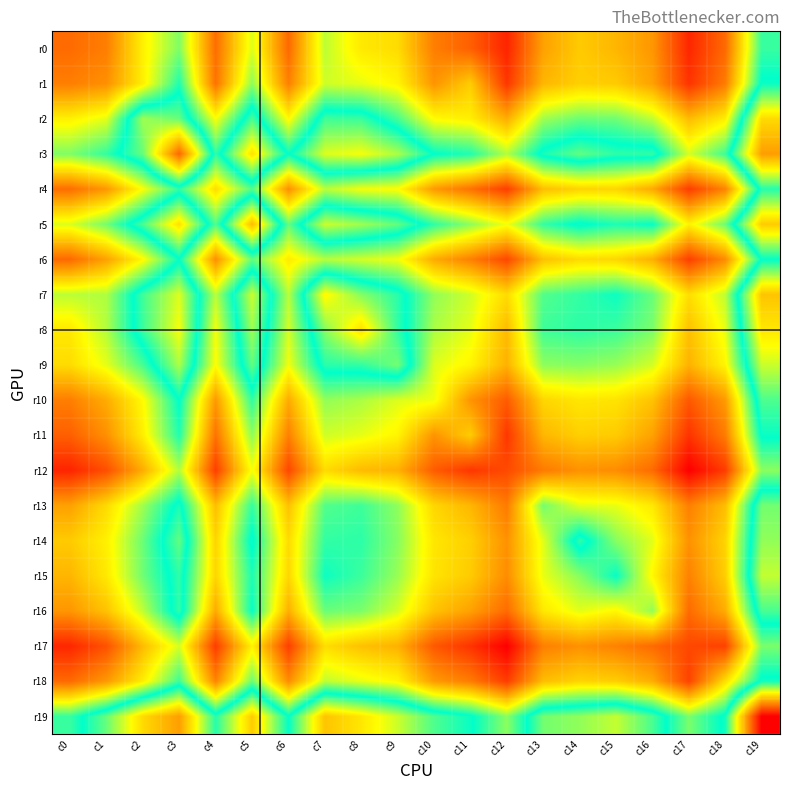

What is the maximum value shown in the chart?

7.4